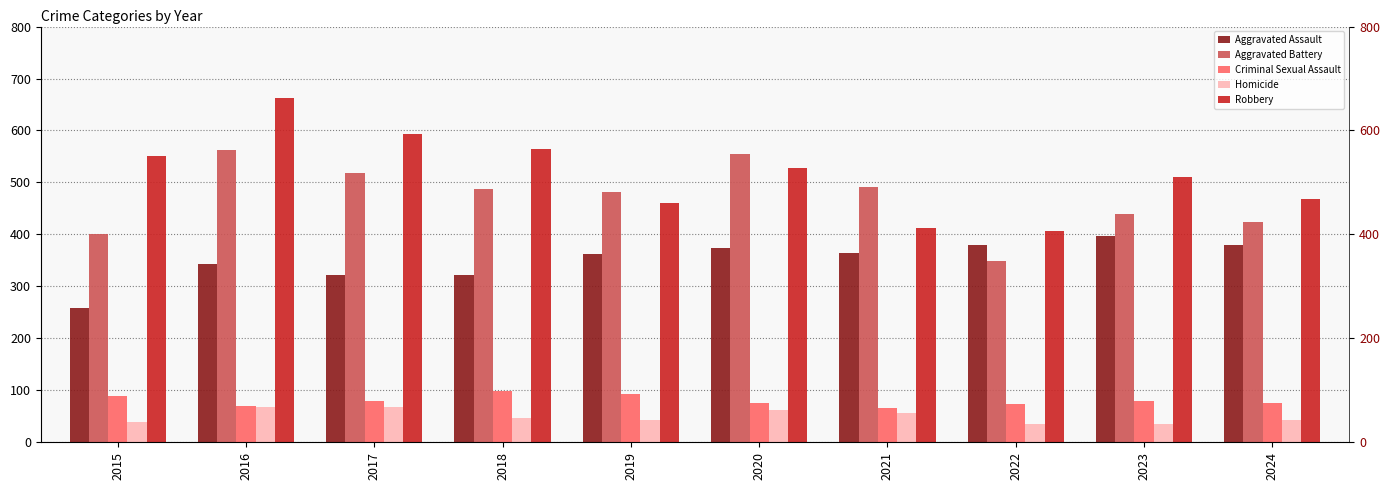

How many bars are there in each group?

5